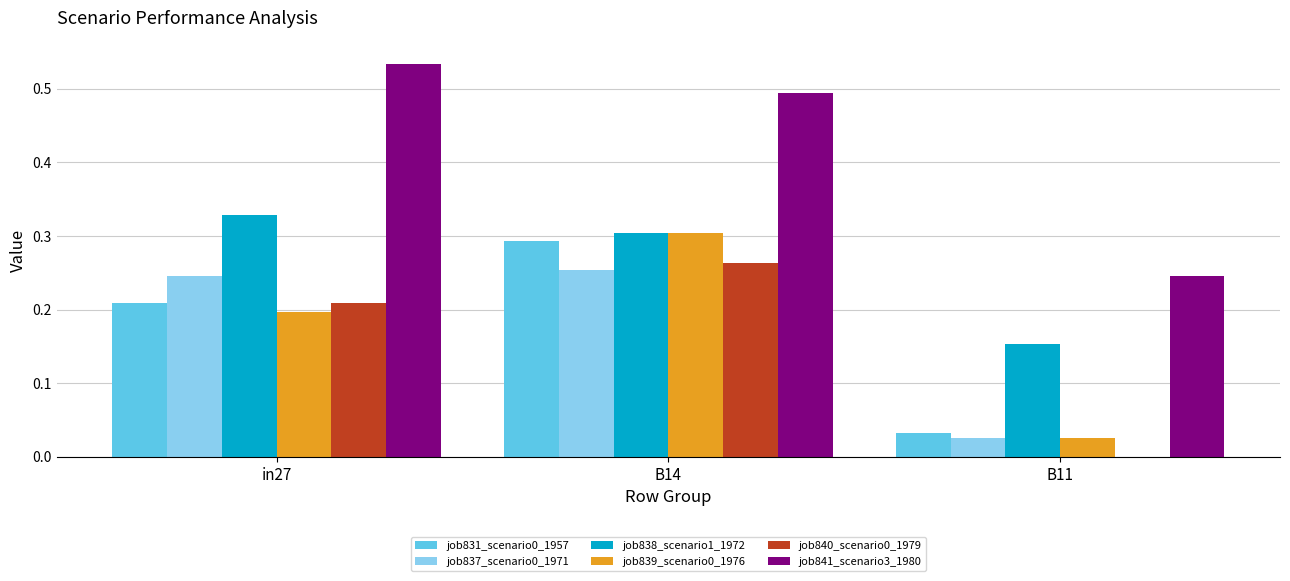

The value of job831_scenario0_1957 at in27 is 0.3. True or false?

False